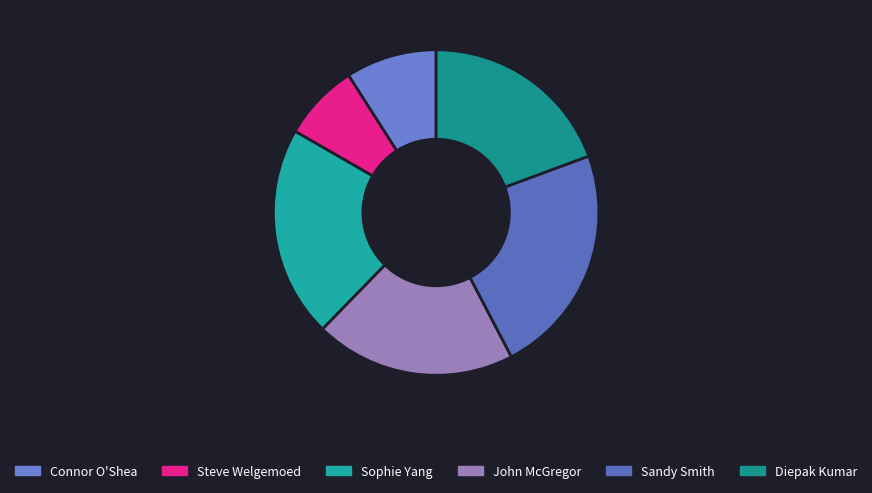

How many segments does this pie chart have?

6